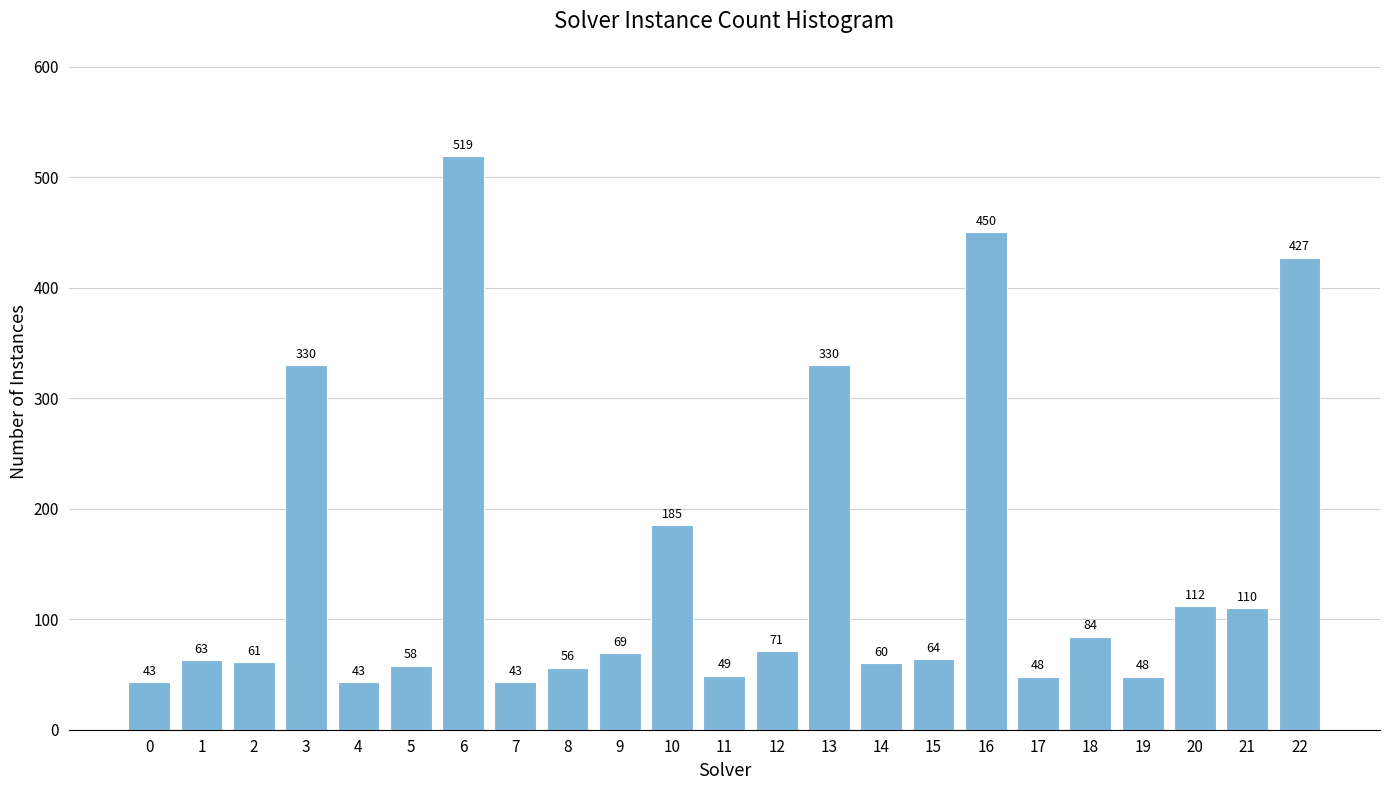

Reading right to left, transcribe all the data shown in this chart.

22=427	21=110	20=112	19=48	18=84	17=48	16=450	15=64	14=60	13=330	12=71	11=49	10=185	9=69	8=56	7=43	6=519	5=58	4=43	3=330	2=61	1=63	0=43